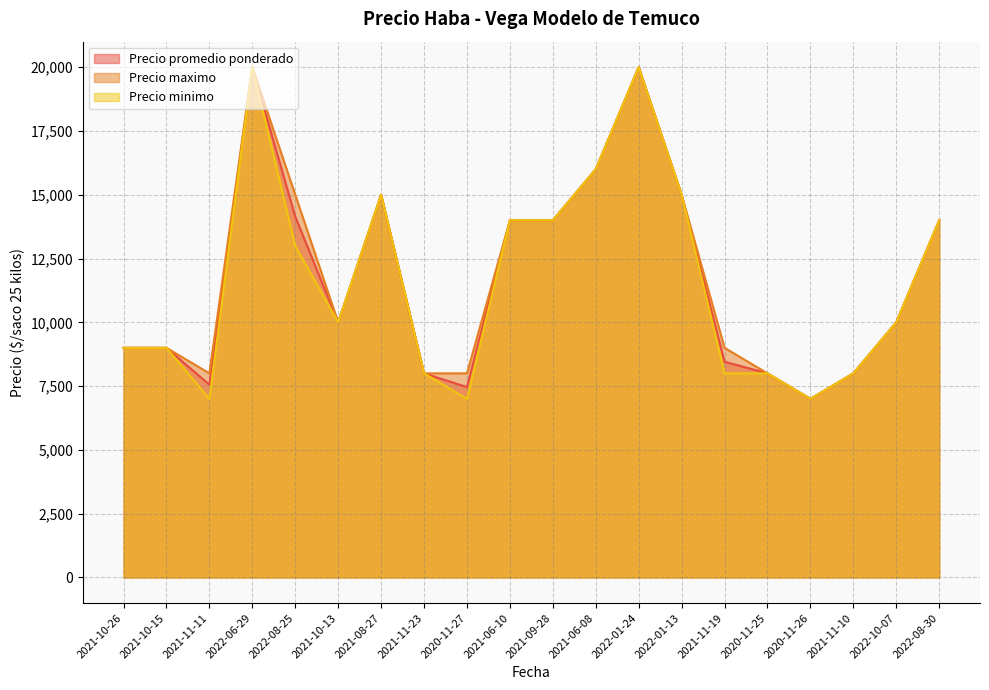

At 2021-11-23, list the series in order from largest to smallest.

Precio promedio ponderado, Precio maximo, Precio minimo